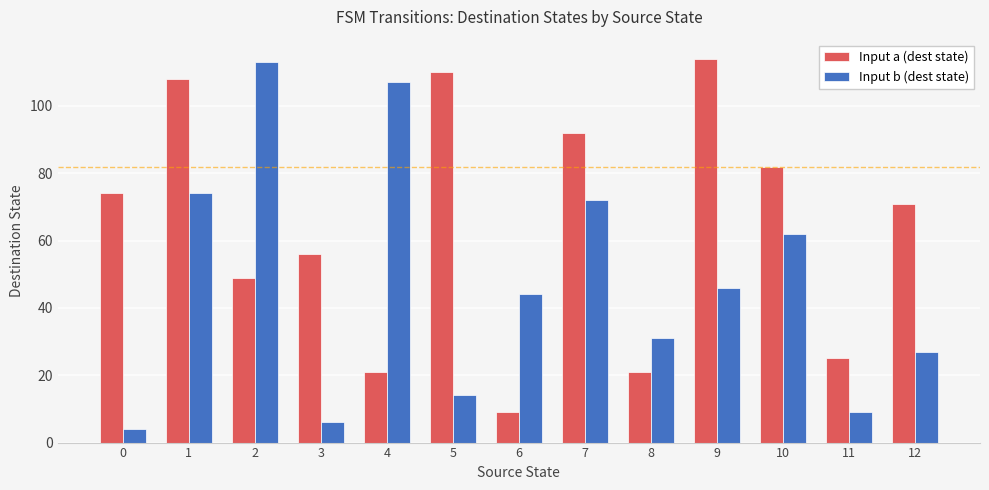

Rank the series by their average value, from highest to lowest.

Input a (dest state), Input b (dest state)